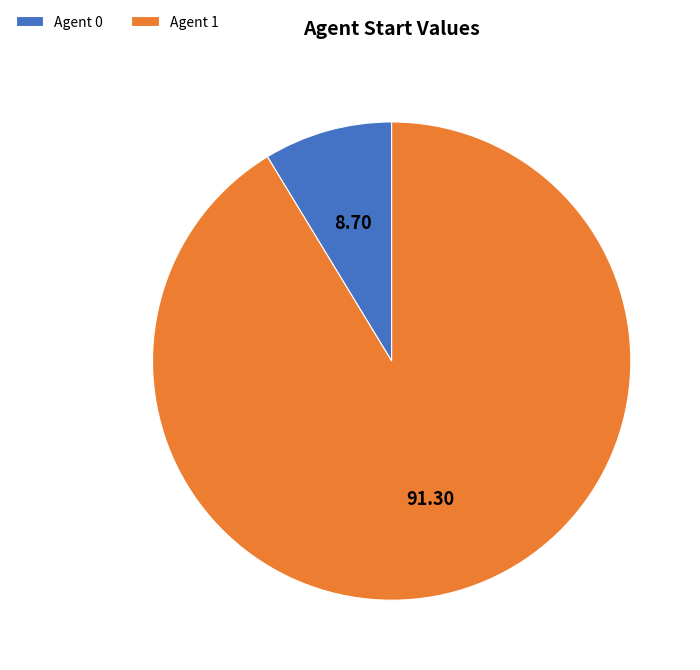

What is the largest slice in the pie chart?

Agent 1